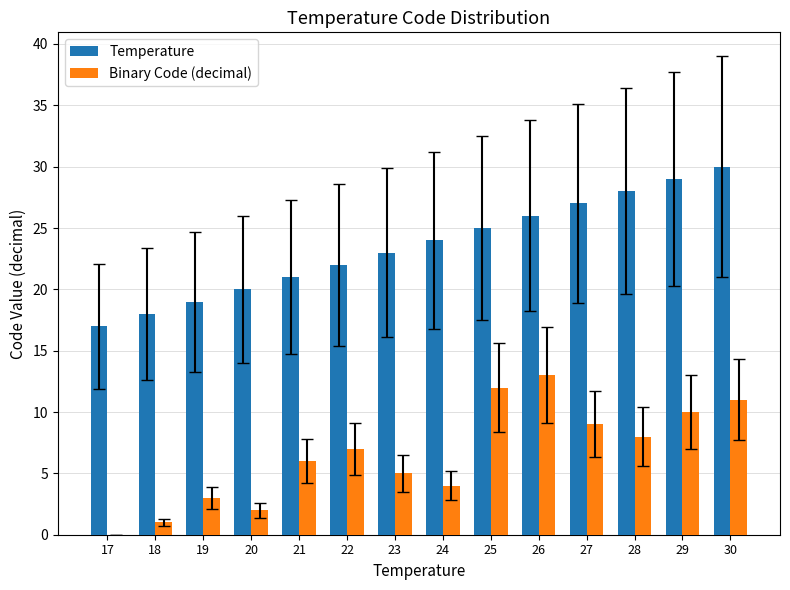

At which category is the sum across all series the highest?

30